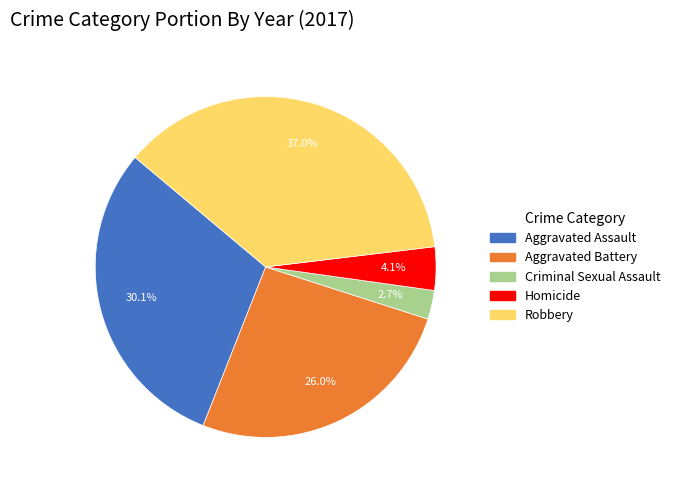

To the nearest percent, what is the difference between the largest and smallest slice percentages?

34%